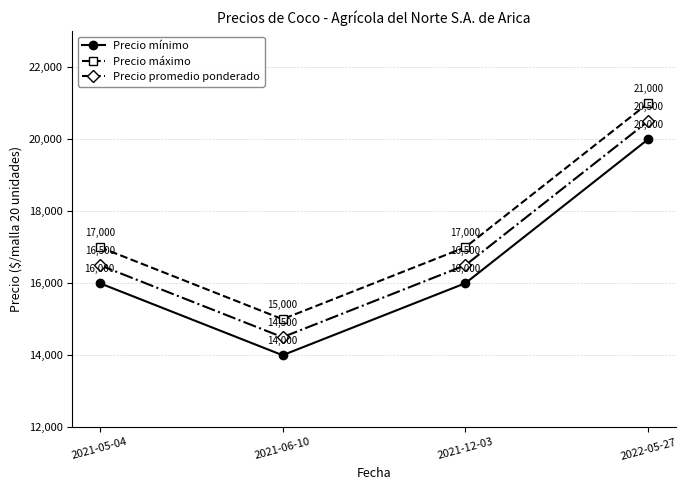

What is the spread (max minus min) of values at 2022-05-27?

1000